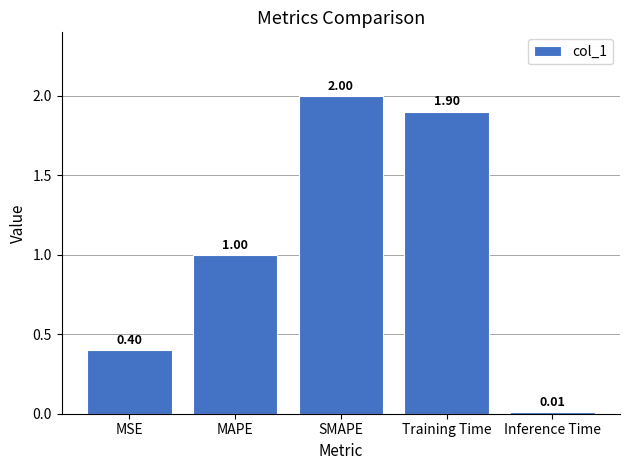

List the labels in order of value, smallest first.

Inference Time, MSE, MAPE, Training Time, SMAPE